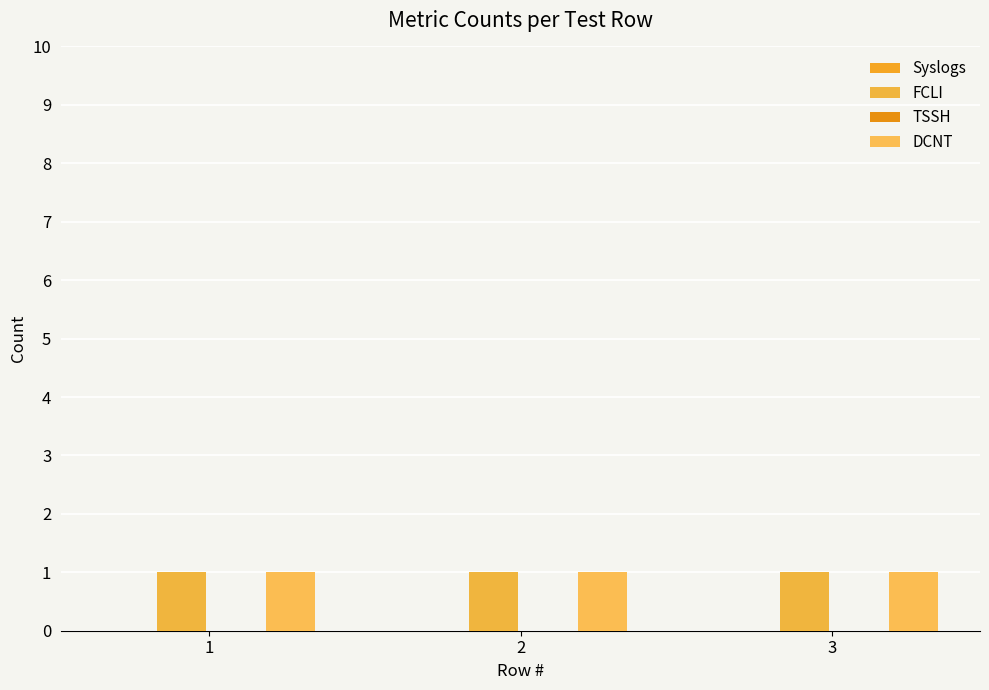

Rank the categories by TSSH value from highest to lowest.

1, 2, 3